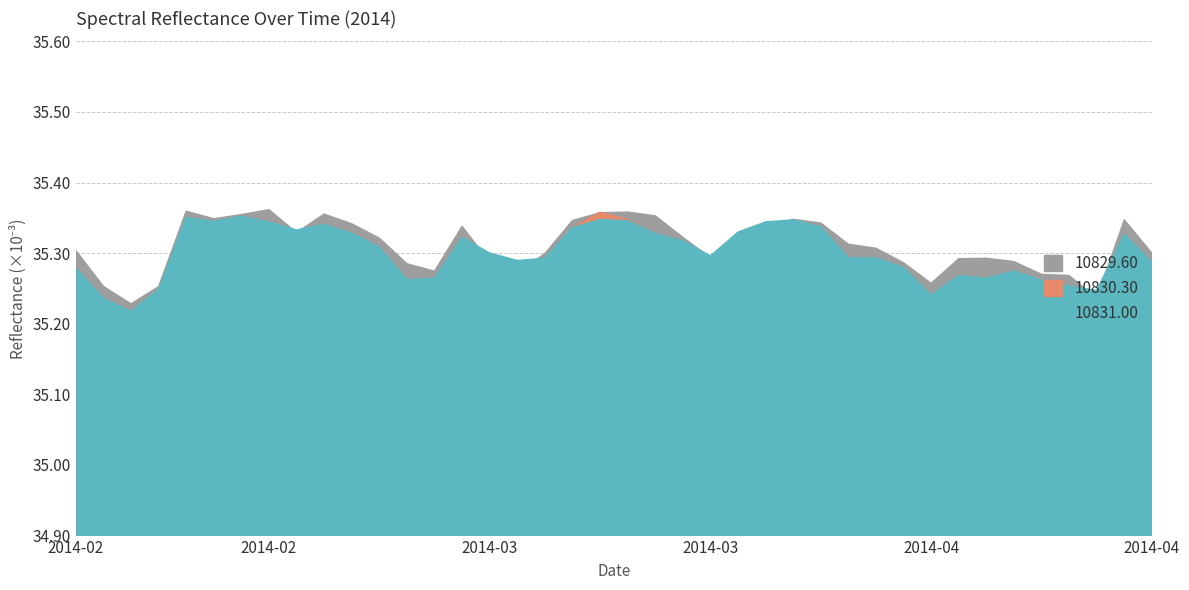

Which series has the largest range (max minus min)?

10830.30